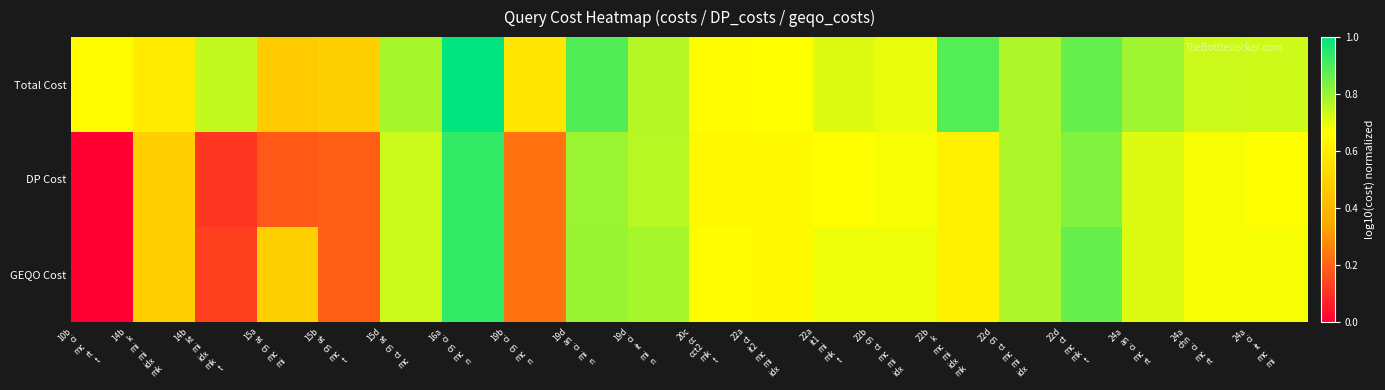

What is the difference between the highest and lowest values at 24a
chn
ci
mc
rt?

0.1